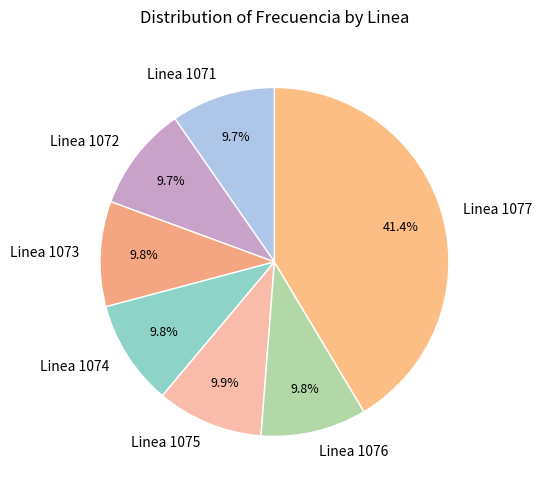

To the nearest percent, what portion does Linea 1073 represent?

10%